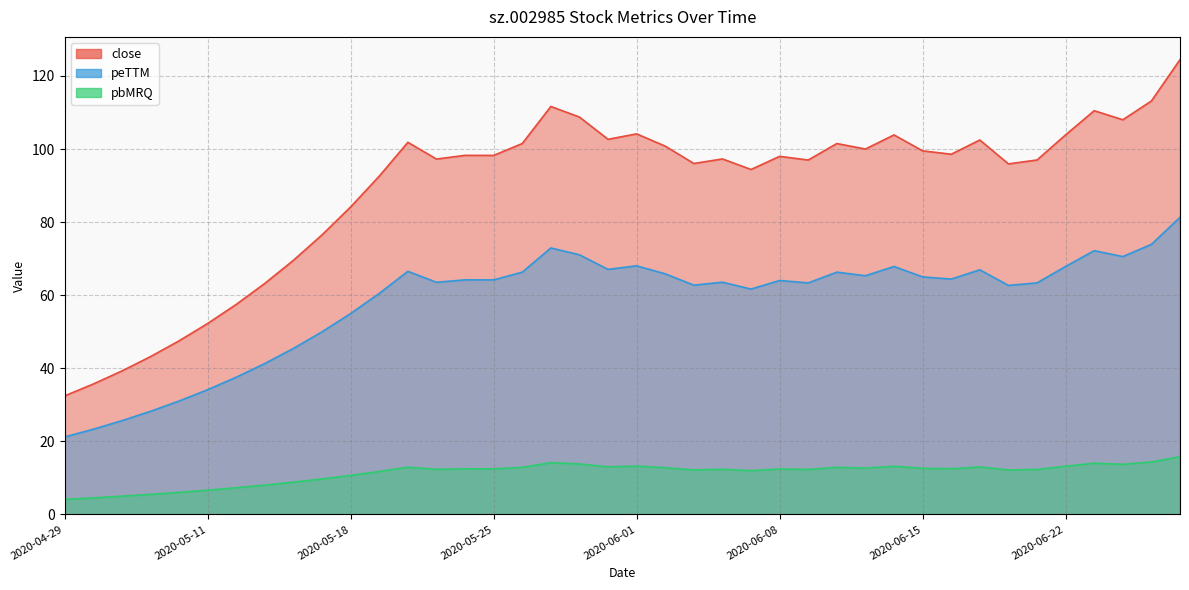

At 2020-05-27, list the series in order from largest to smallest.

close, peTTM, pbMRQ